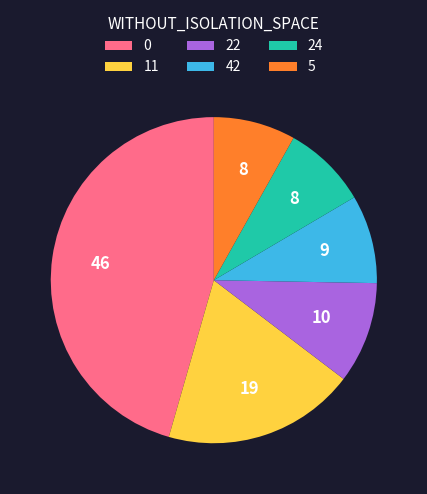

True or false: 22 accounts for 19% of the total.

False